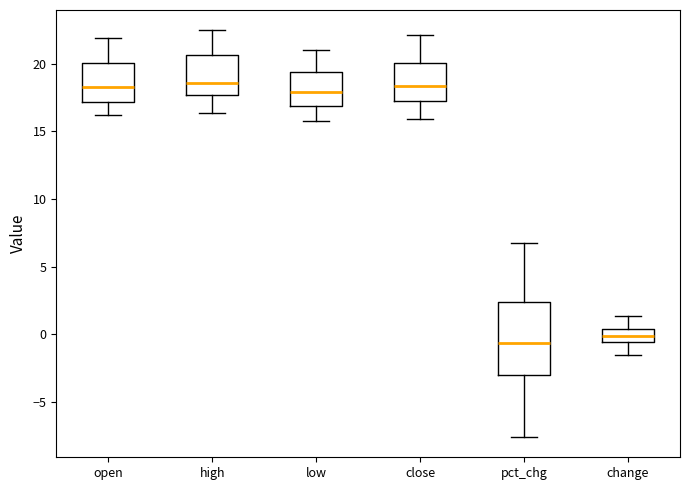

Reading left to right, transcribe this box plot: for each box, give where its median line is, the range the box spans, and where its two whiskers end, as read against the y-axis. The values are not printed on the chart, so give them approximately, as read against the axis.

open: median 18.5, box 17.0 to 20.0, whiskers 16.0 to 22.0
high: median 18.5, box 17.5 to 20.5, whiskers 16.5 to 22.5
low: median 18.0, box 17.0 to 19.5, whiskers 16.0 to 21.0
close: median 18.5, box 17.5 to 20.0, whiskers 16.0 to 22.0
pct_chg: median -0.5, box -3.0 to 2.5, whiskers -7.5 to 7.0
change: median 0.0, box -0.5 to 0.5, whiskers -1.5 to 1.5